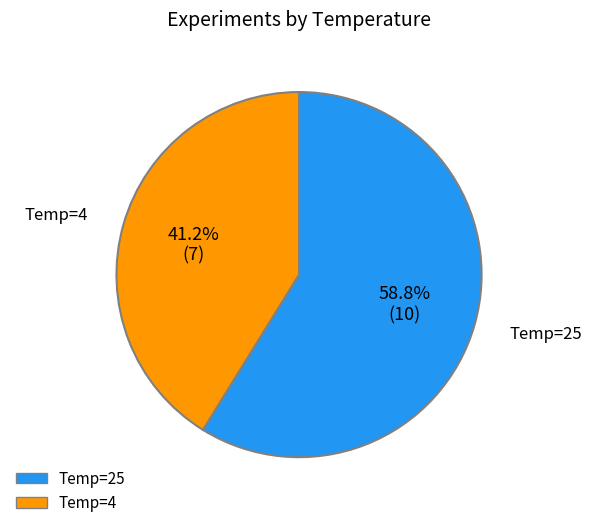

Is there any slice that represents more than half of the pie?

Yes